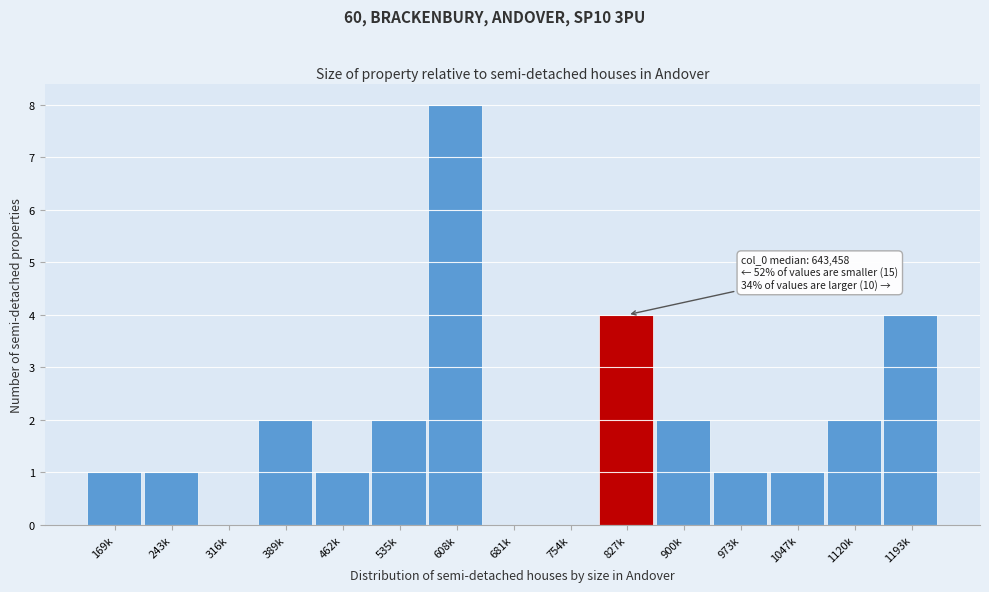

Reading left to right, list all the values displayed in this chart.

169k=1	243k=1	316k=0	389k=2	462k=1	535k=2	608k=8	681k=0	754k=0	827k=4	900k=2	973k=1	1047k=1	1120k=2	1193k=4